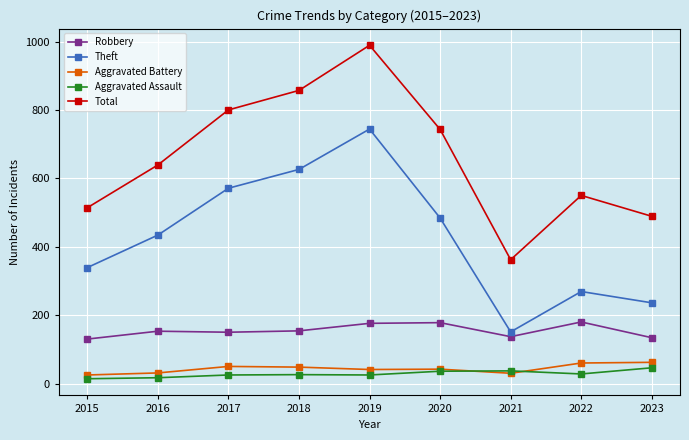

At which label is Theft closest to 447?

2016